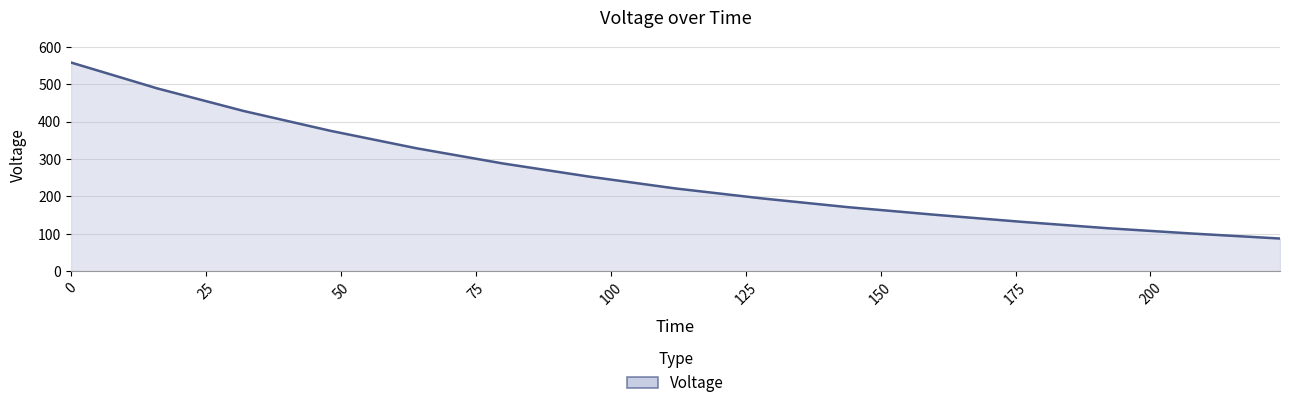

What is the maximum value shown in the chart?

557.9